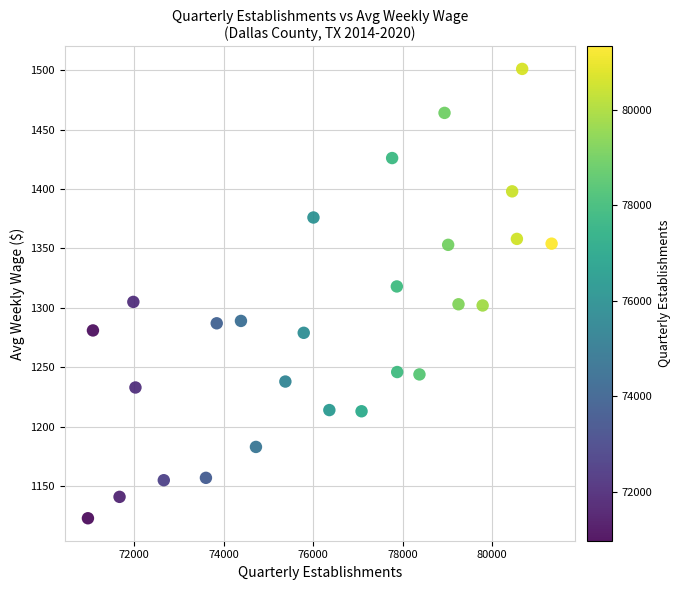

What is the range of X values (max minus min)?

10354